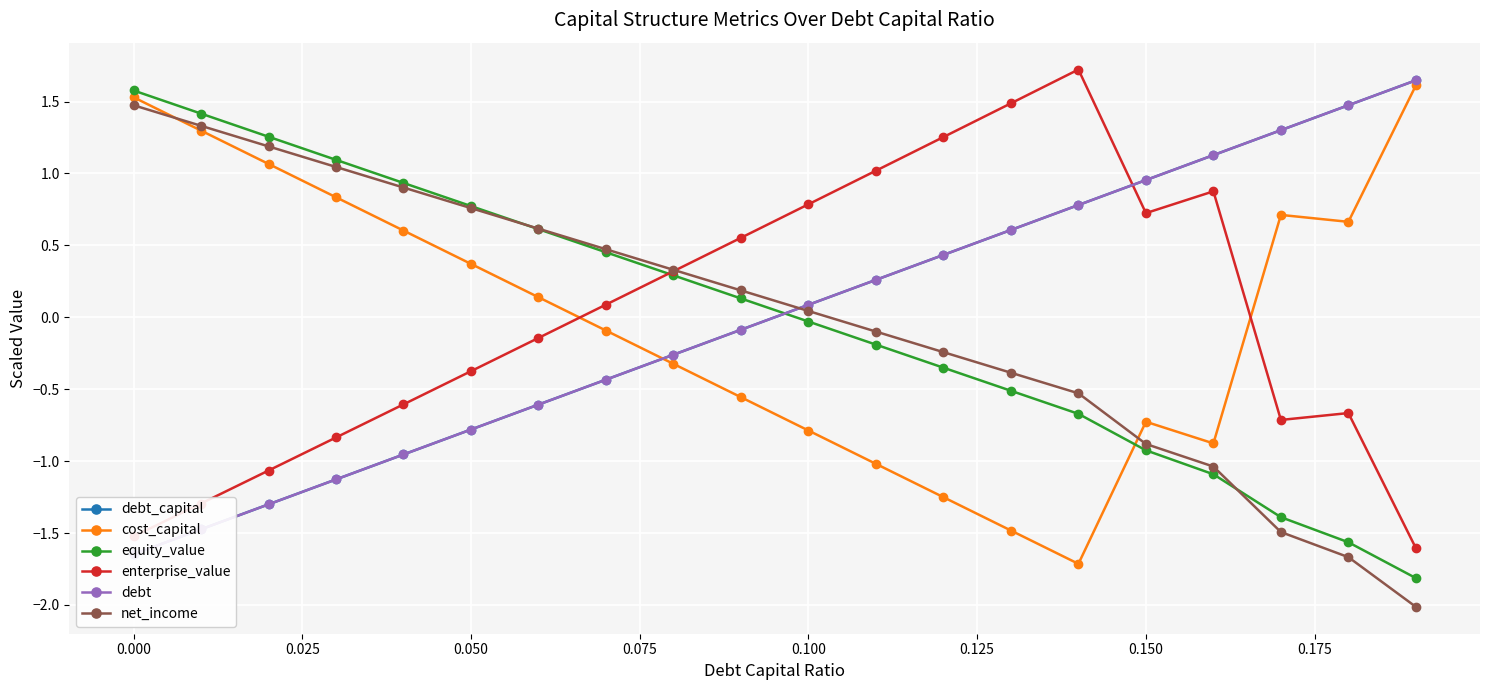

What is the lowest value of the equity_value series?

-1.8